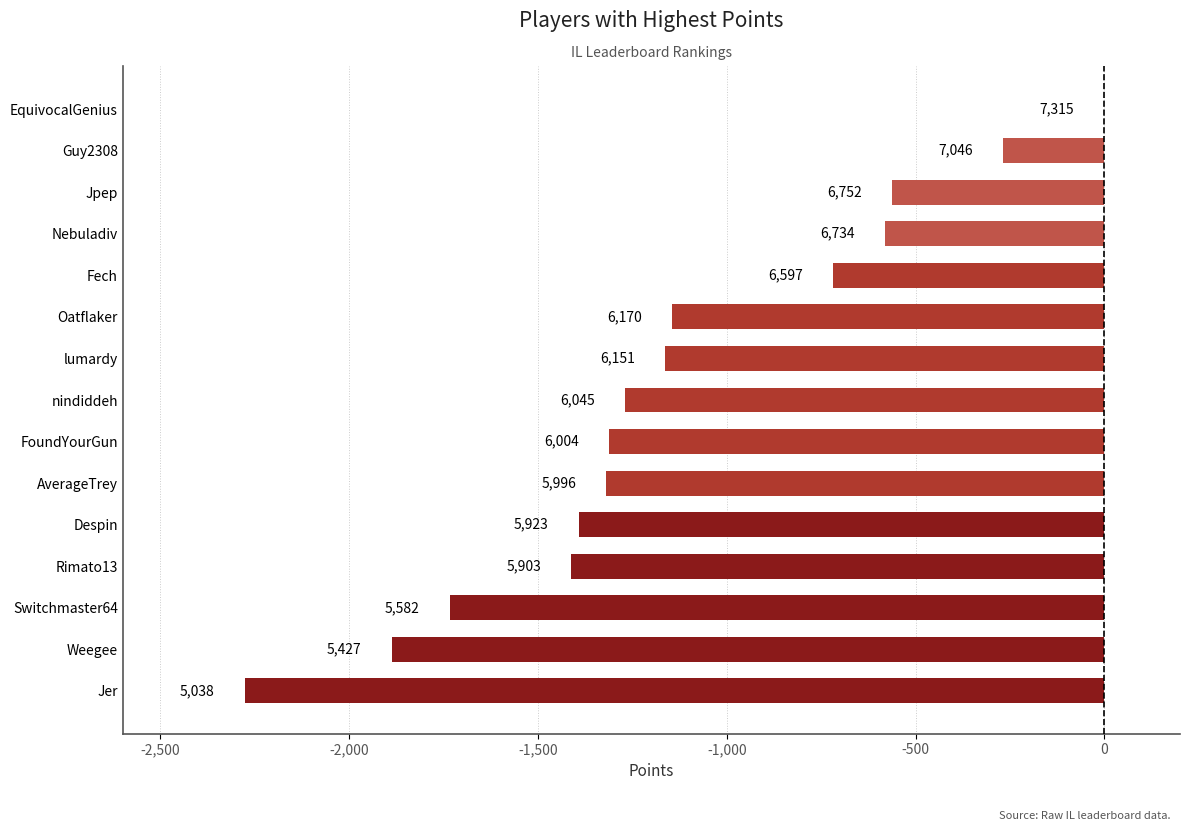

Which has a higher value, EquivocalGenius or Jer?

EquivocalGenius